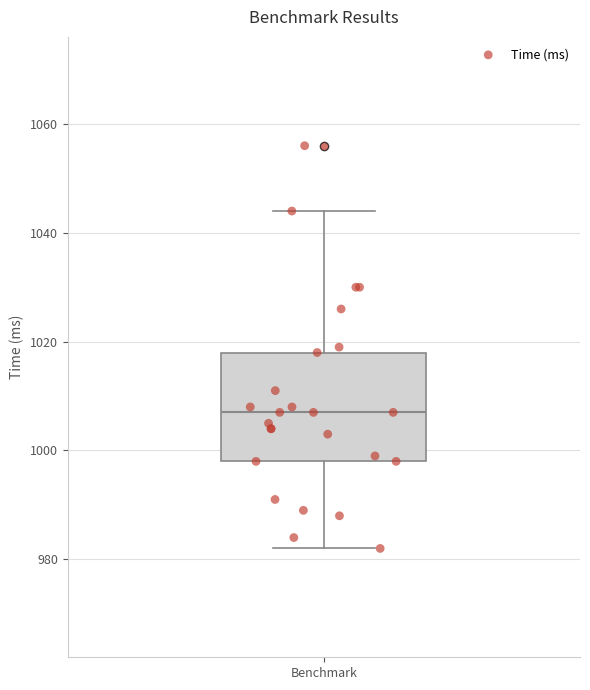

Read this box plot against the y-axis: the position of the median line, the range covered by the box, and the ends of both whiskers. The values are not printed on the chart, so give them approximately, as read against the axis.

median 1008, box 998 to 1018, whiskers 982 to 1044